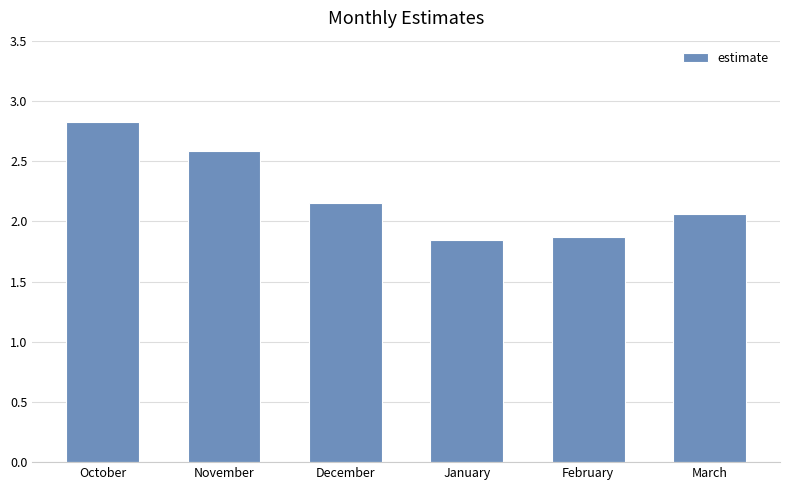

The chart shows a value of 3.1 at December. True or false?

False